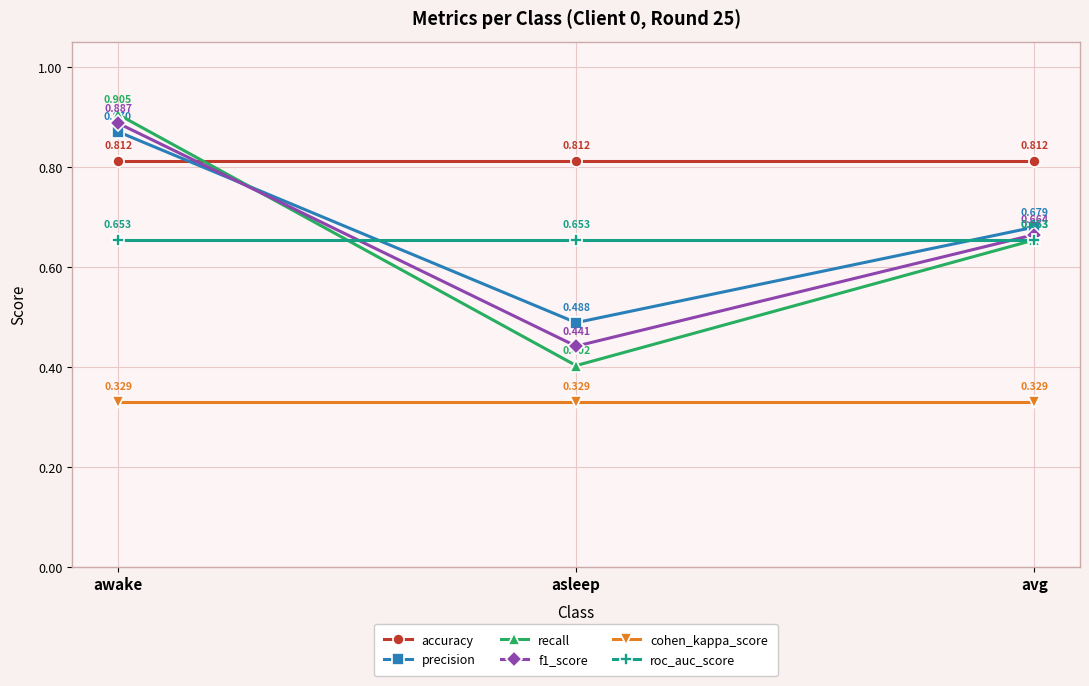

Which series has the widest spread of values?

recall